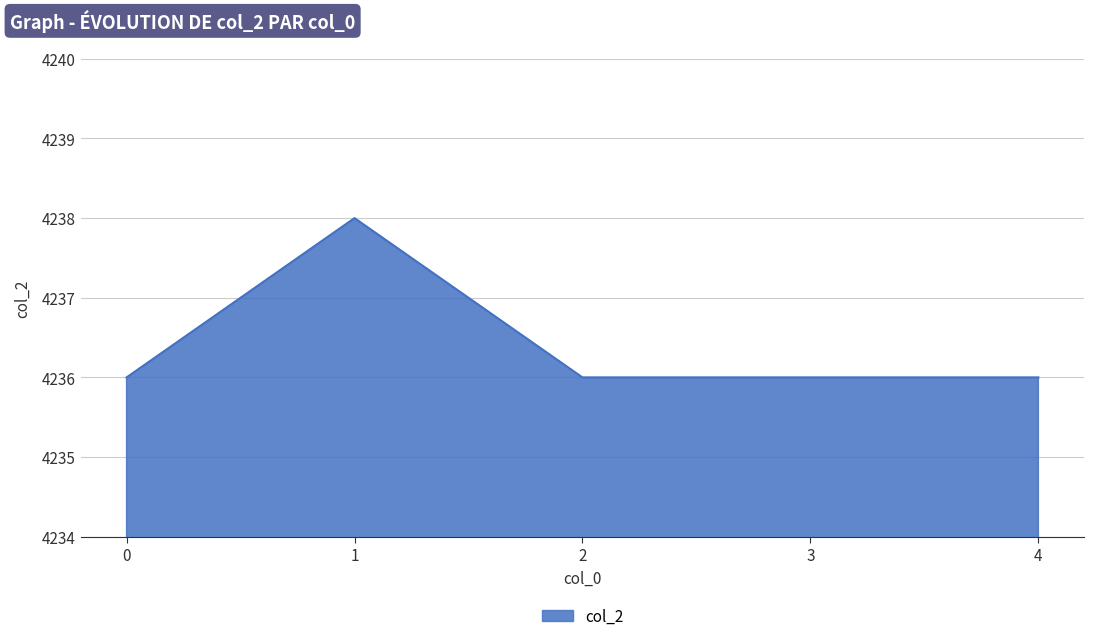

Where is the first local maximum?

1